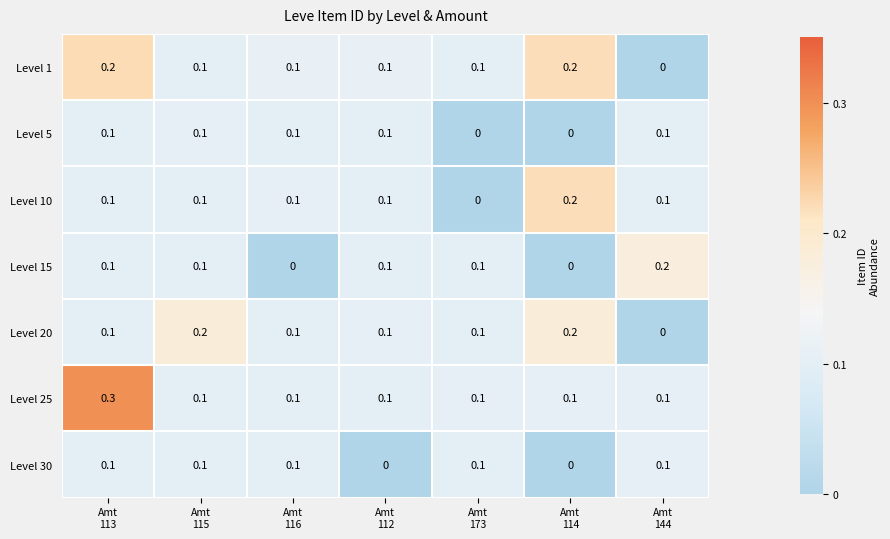

What is the sum of all Level 20 values?

0.8